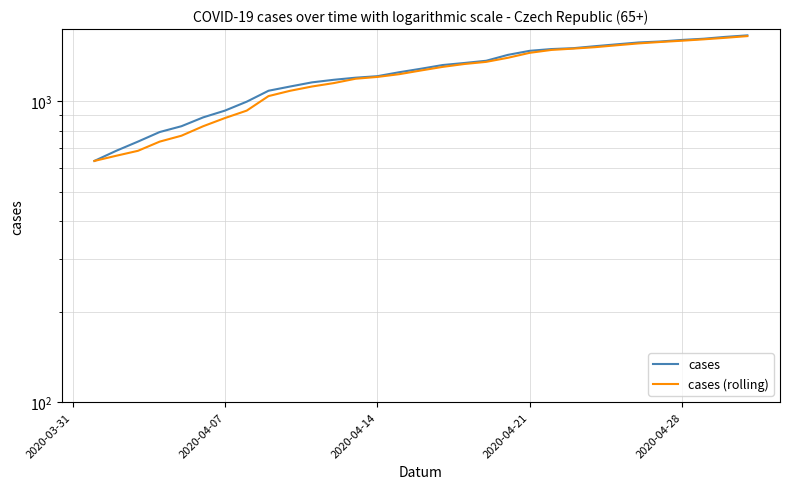

What is the difference between the maximum and minimum values in the cases series?

1024.0